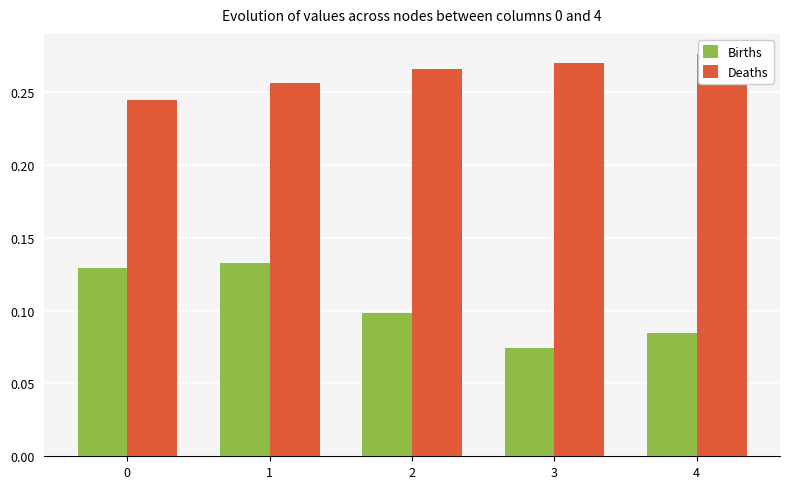

Is the value of Deaths at 1 greater than the value of Births at 3?

Yes